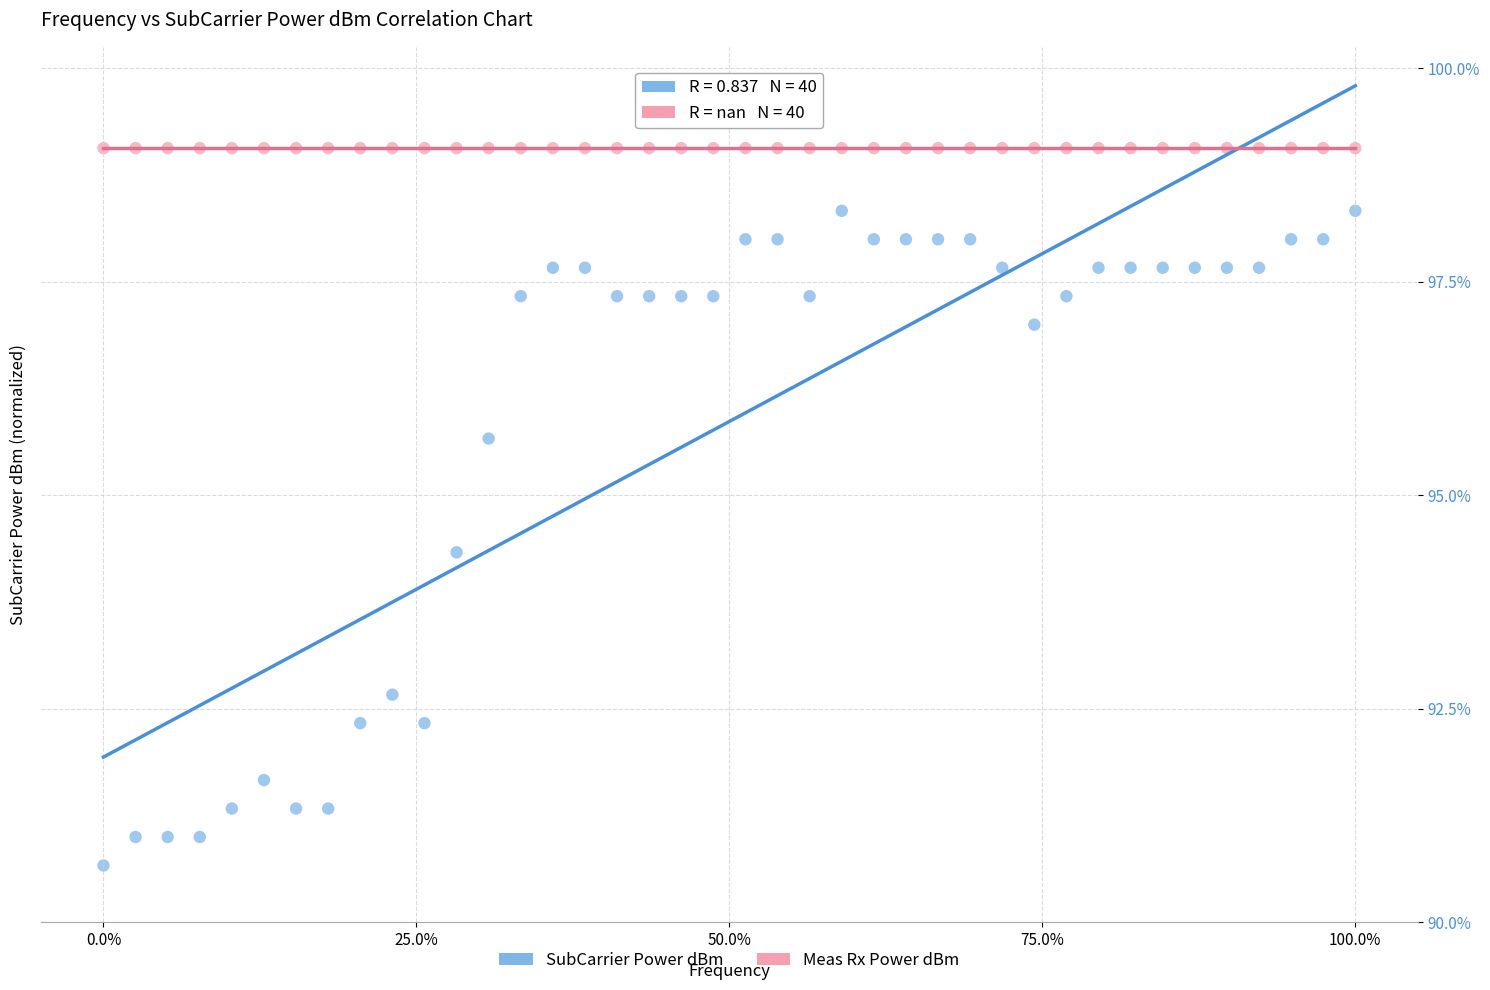

What are all the series names shown in the legend?

SubCarrier Power dBm, Meas Rx Power dBm